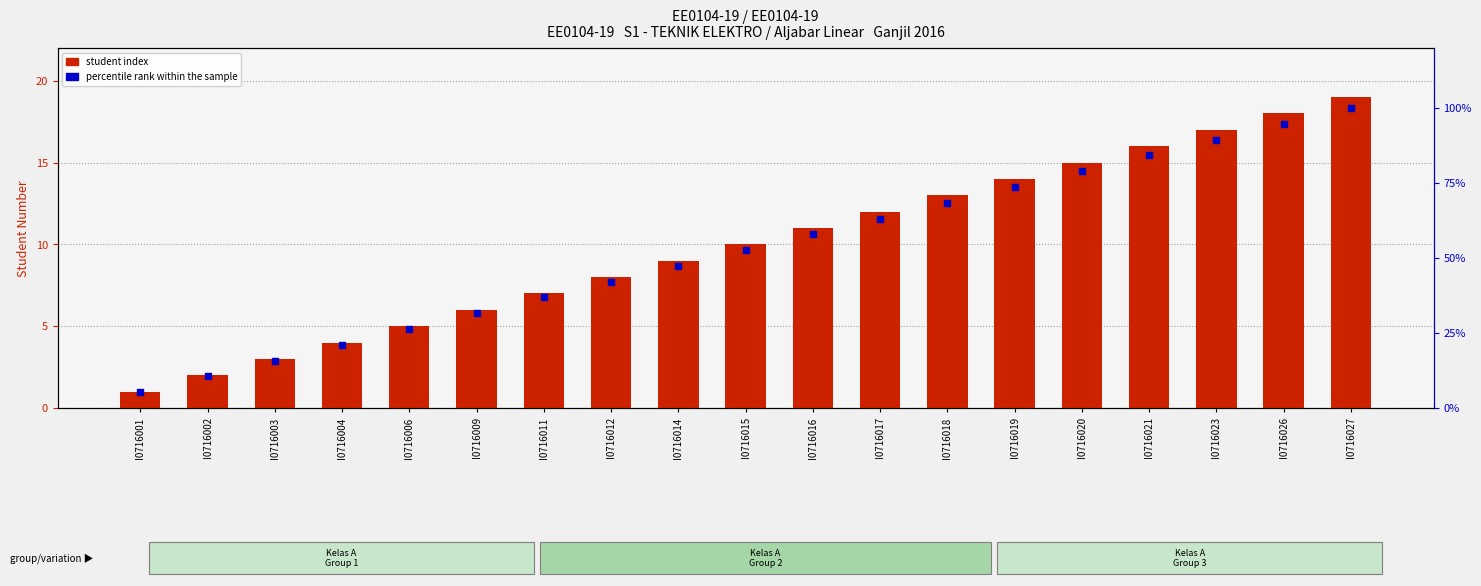

Is the value of student index at I0716006 greater than the value of percentile rank within the sample at I0716023?

No